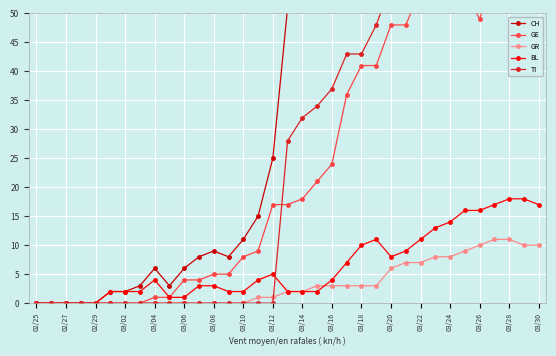

The value of BL at 02/25 is -6. True or false?

False